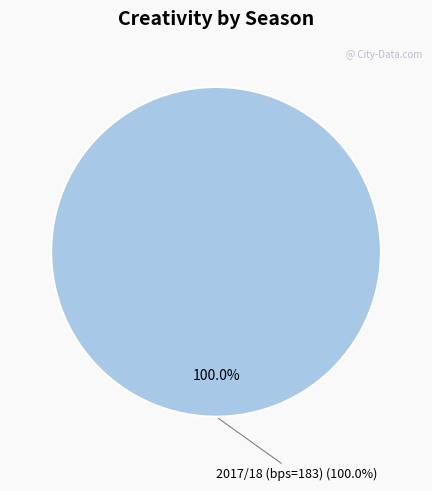

To the nearest percent, what percentage of the pie is 2017/18 (bps=183)?

100%